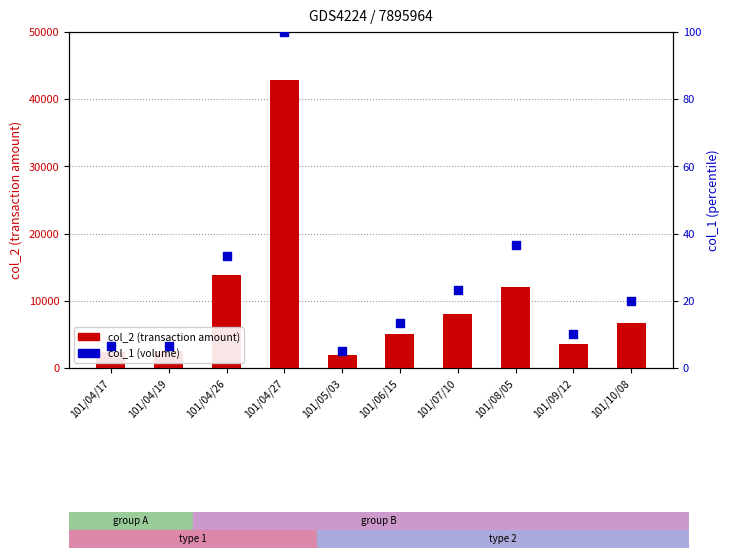

Which series reaches the maximum Y coordinate?

col_2 (transaction amount)